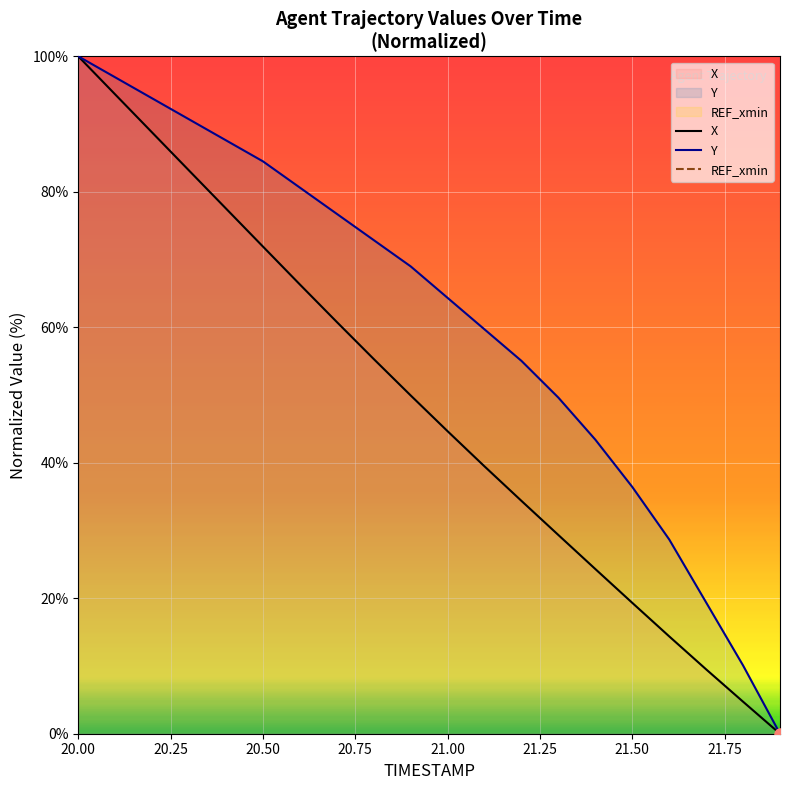

Is this an area chart (filled region under the line)?

No